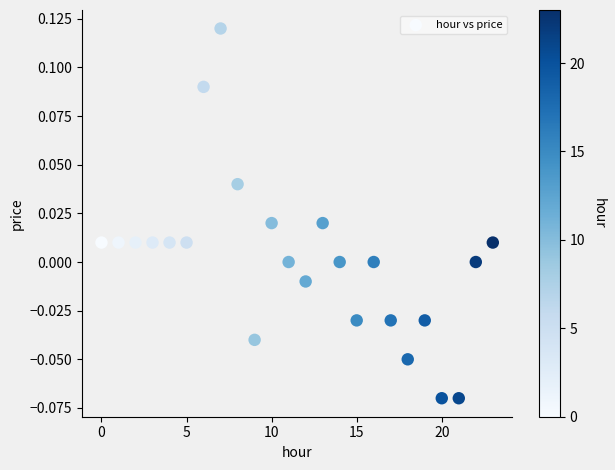

How many data points are displayed?

24